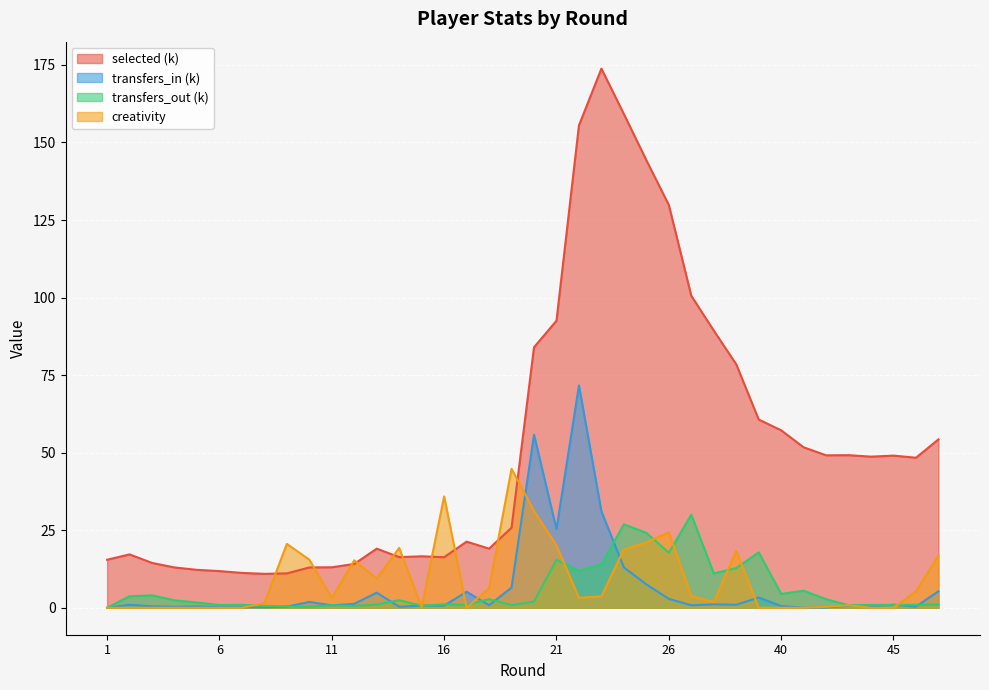

How many interior local peaks does the transfers_in series have?

12